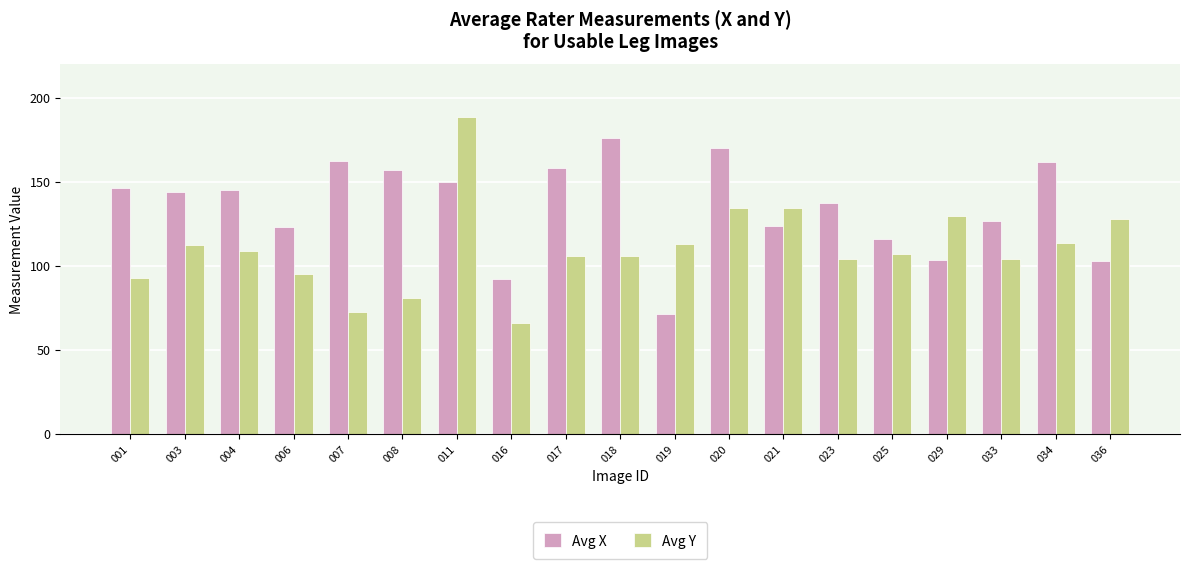

What value does the Avg X series have at 001?

146.0